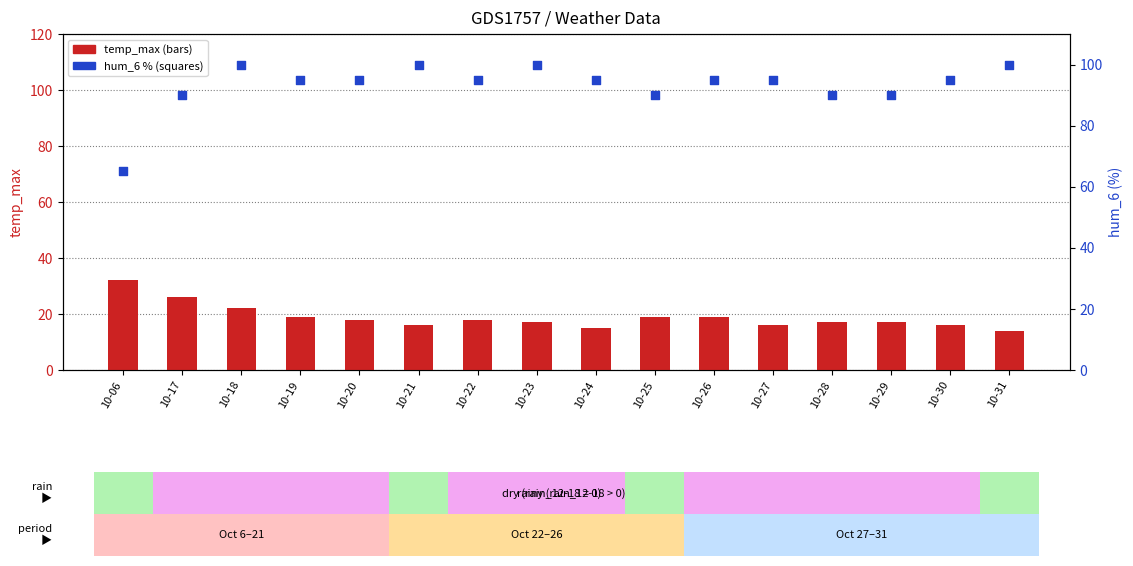

Is the value of hum_6 at 10-17 greater than the value of temp_max at 10-18?

Yes